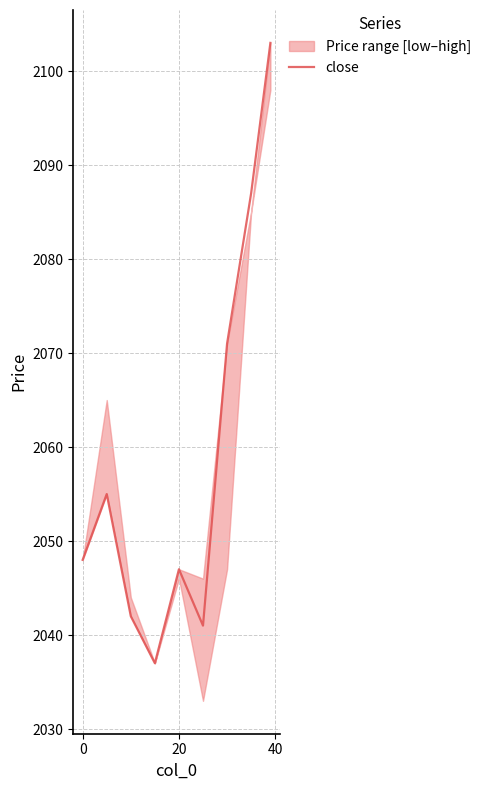

Is it true that close equals 2047 at 20?

True